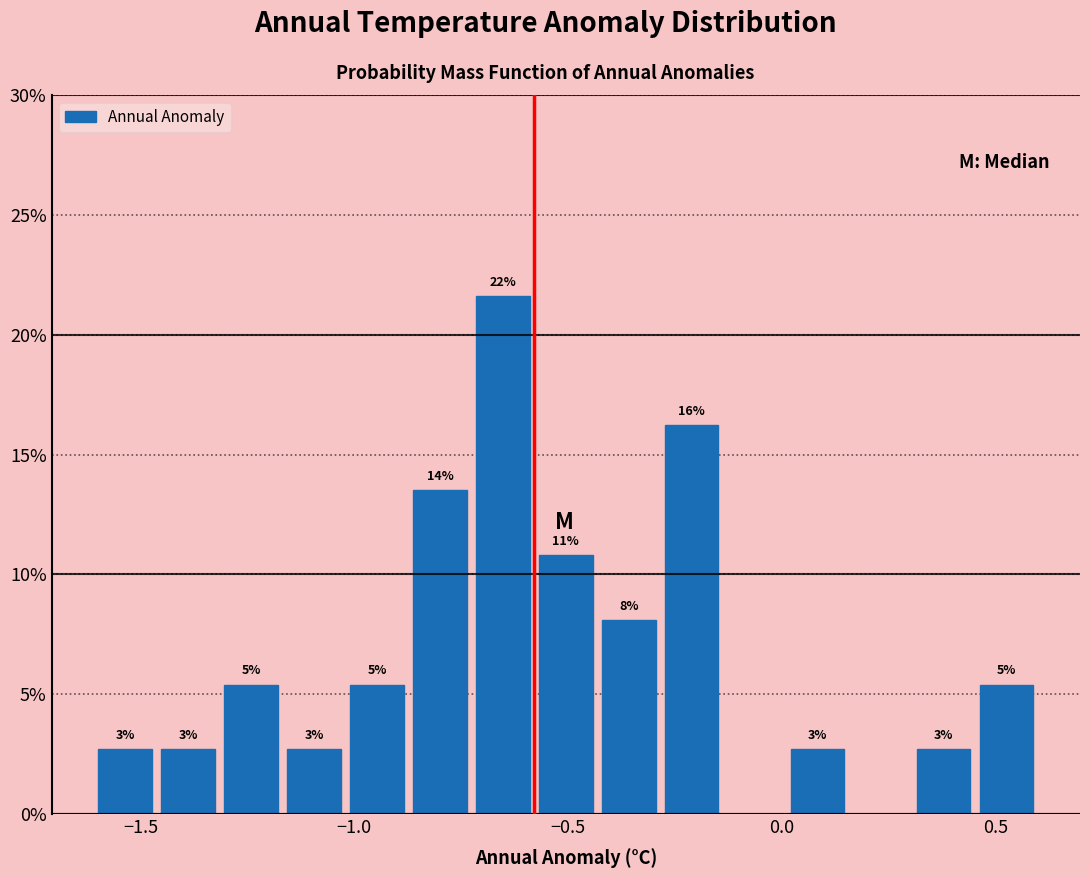

Around what value on the x-axis is the tallest bar? Give the approximate position of its centre, as read against the axis.

-0.65